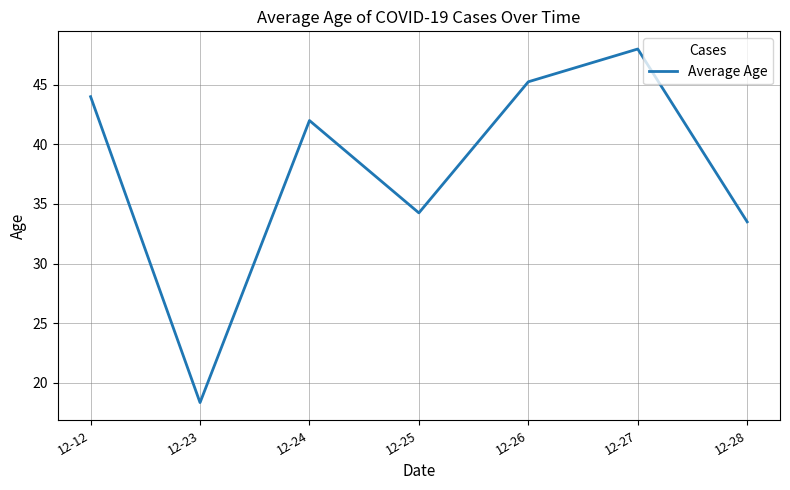

How many categories are shown in the chart?

7